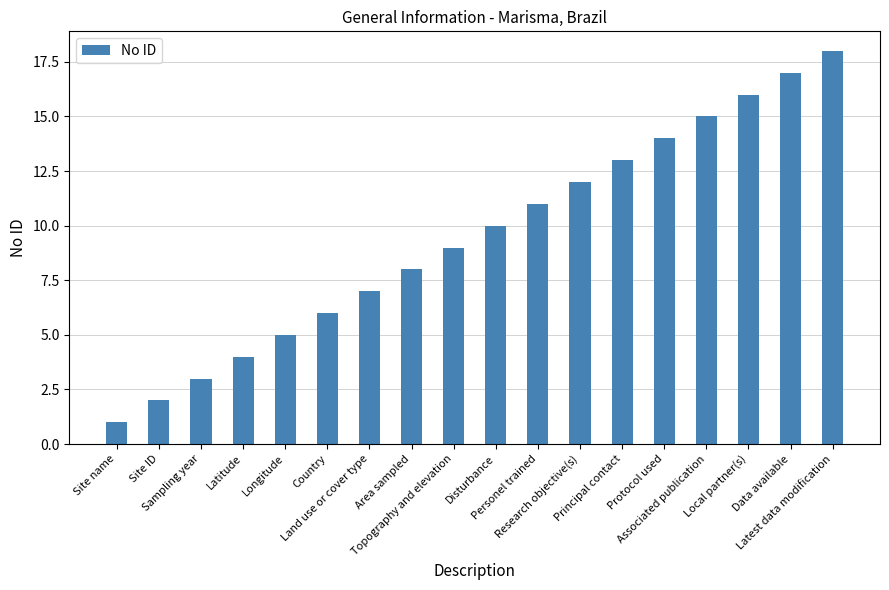

What is the minimum value shown in the chart?

1